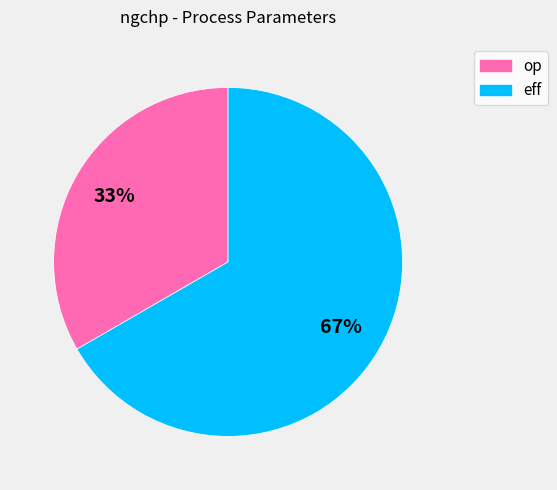

To the nearest percent, what percentage of the pie is eff?

67%